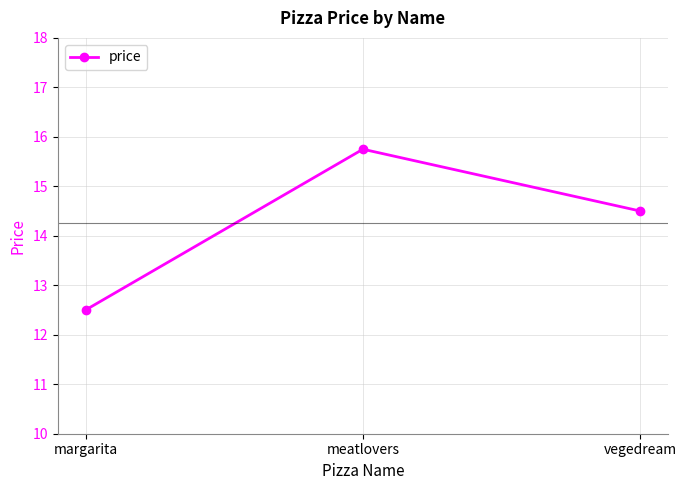

Rank the categories by value from highest to lowest.

meatlovers, vegedream, margarita